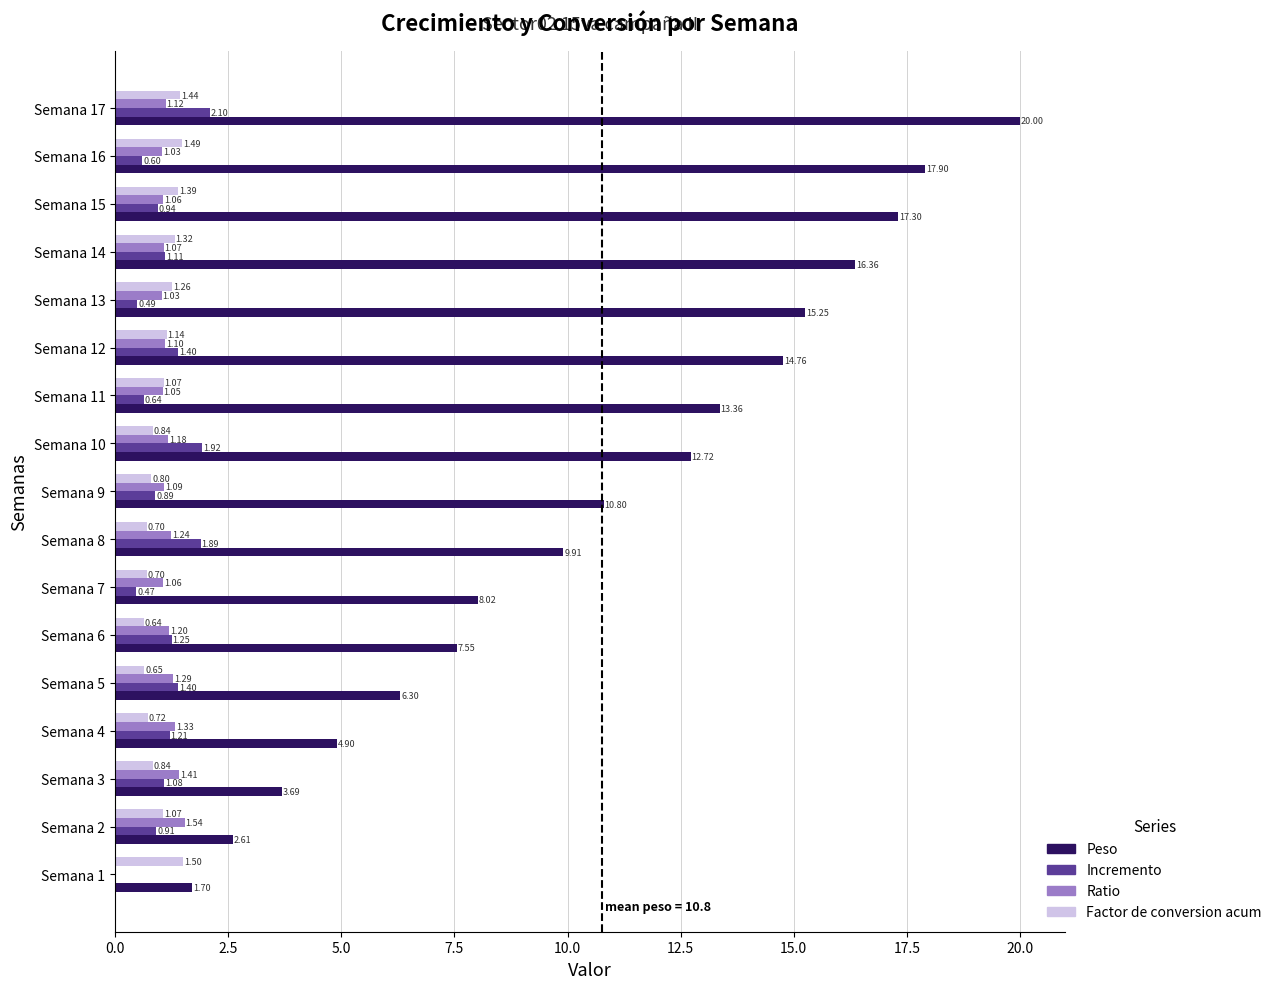

Which series has the largest total across all categories?

Peso